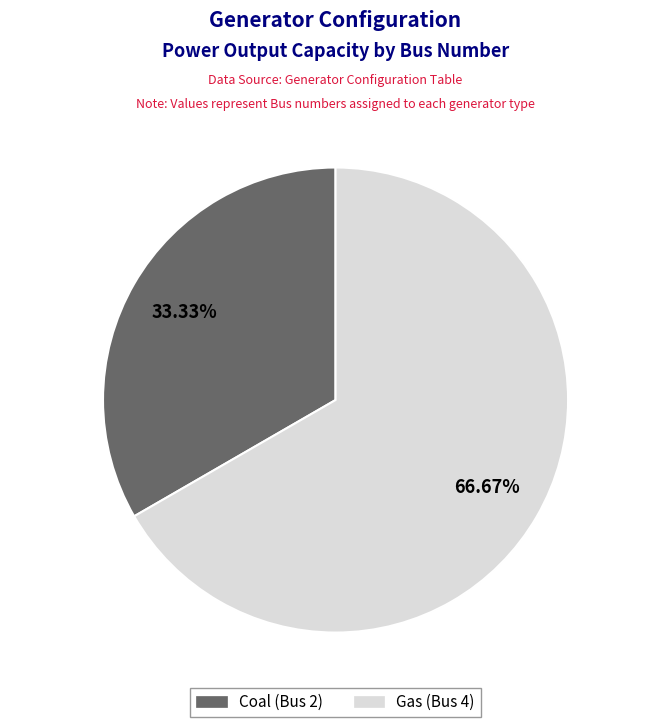

What portion of the pie excludes Gas?

33.3%